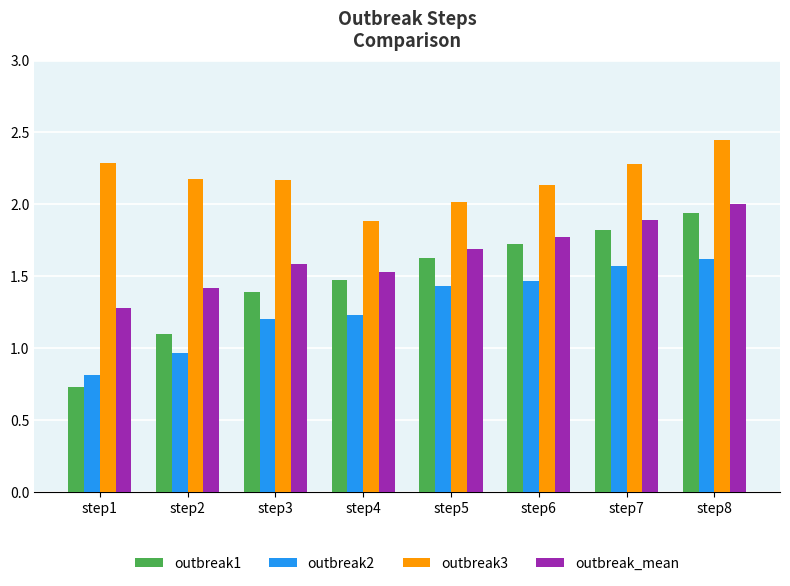

Which series has the widest spread of values?

outbreak1